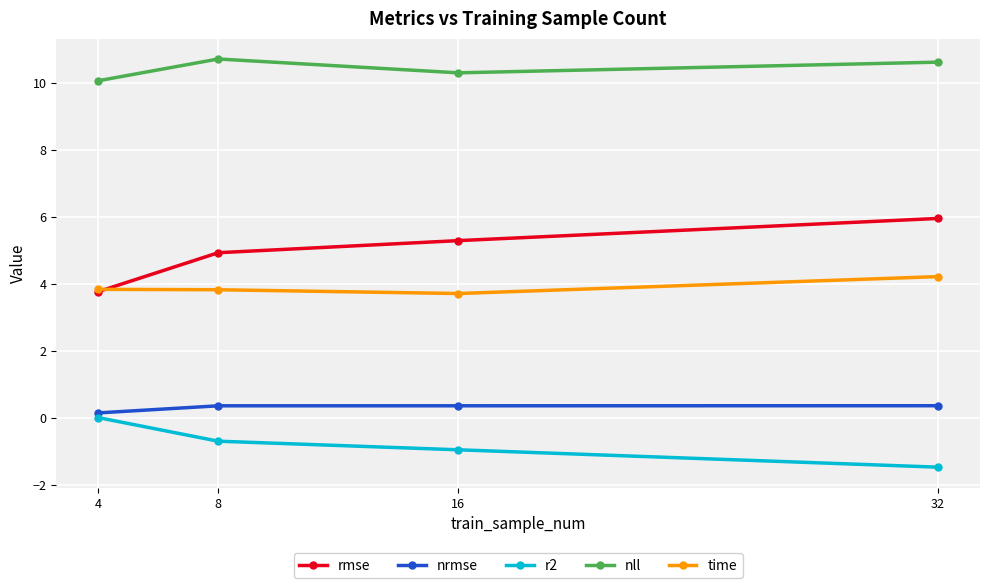

What is the maximum value for nll?

10.7